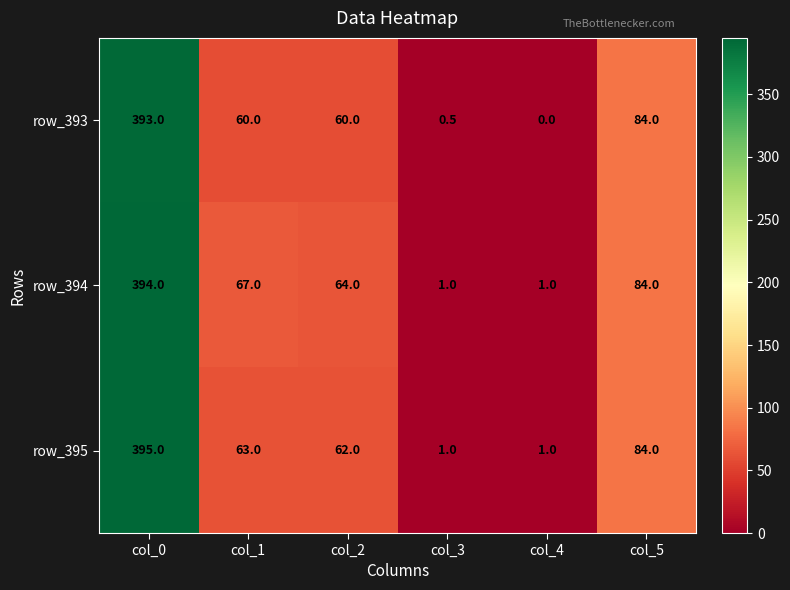

Reading left to right, extract all data points from this chart.

row_393: col_0=393.0	col_1=60.0	col_2=60.0	col_3=0.5	col_4=0.0	col_5=84.0
row_394: col_0=394.0	col_1=67.0	col_2=64.0	col_3=1.0	col_4=1.0	col_5=84.0
row_395: col_0=395.0	col_1=63.0	col_2=62.0	col_3=1.0	col_4=1.0	col_5=84.0